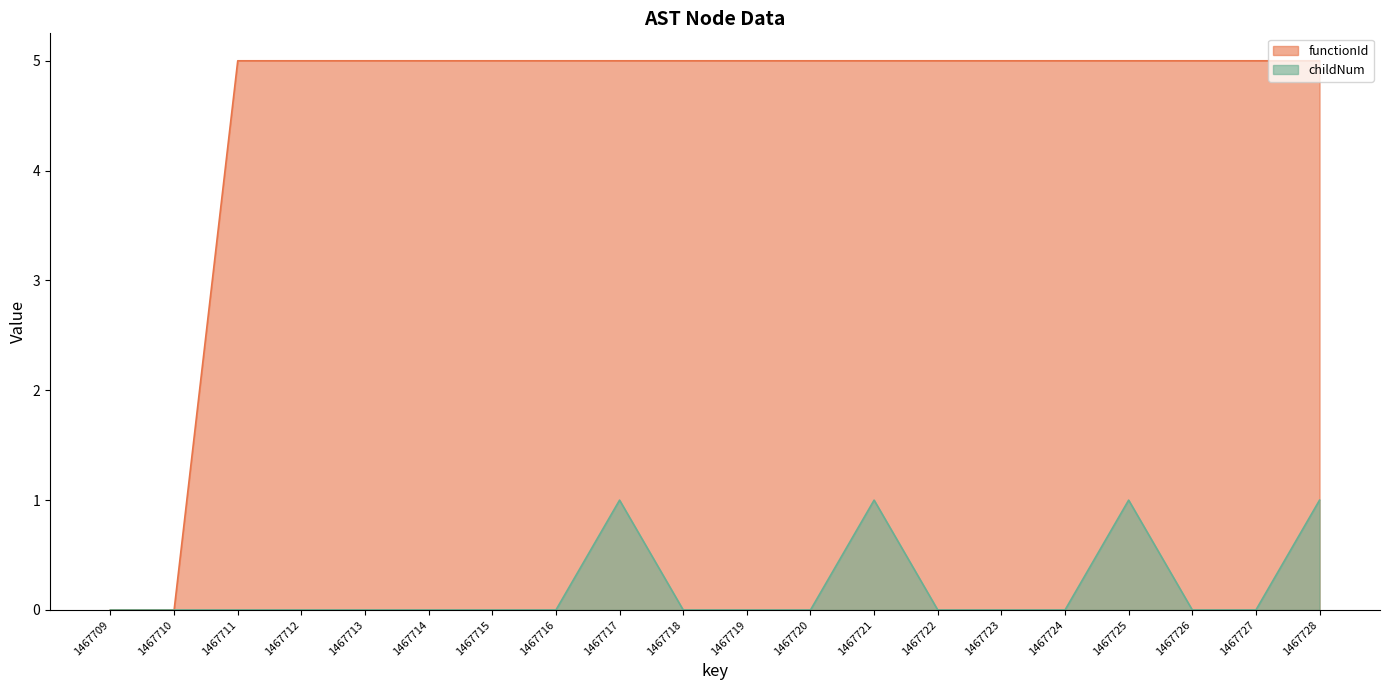

Is it true that childNum equals 0 at 1467713?

False